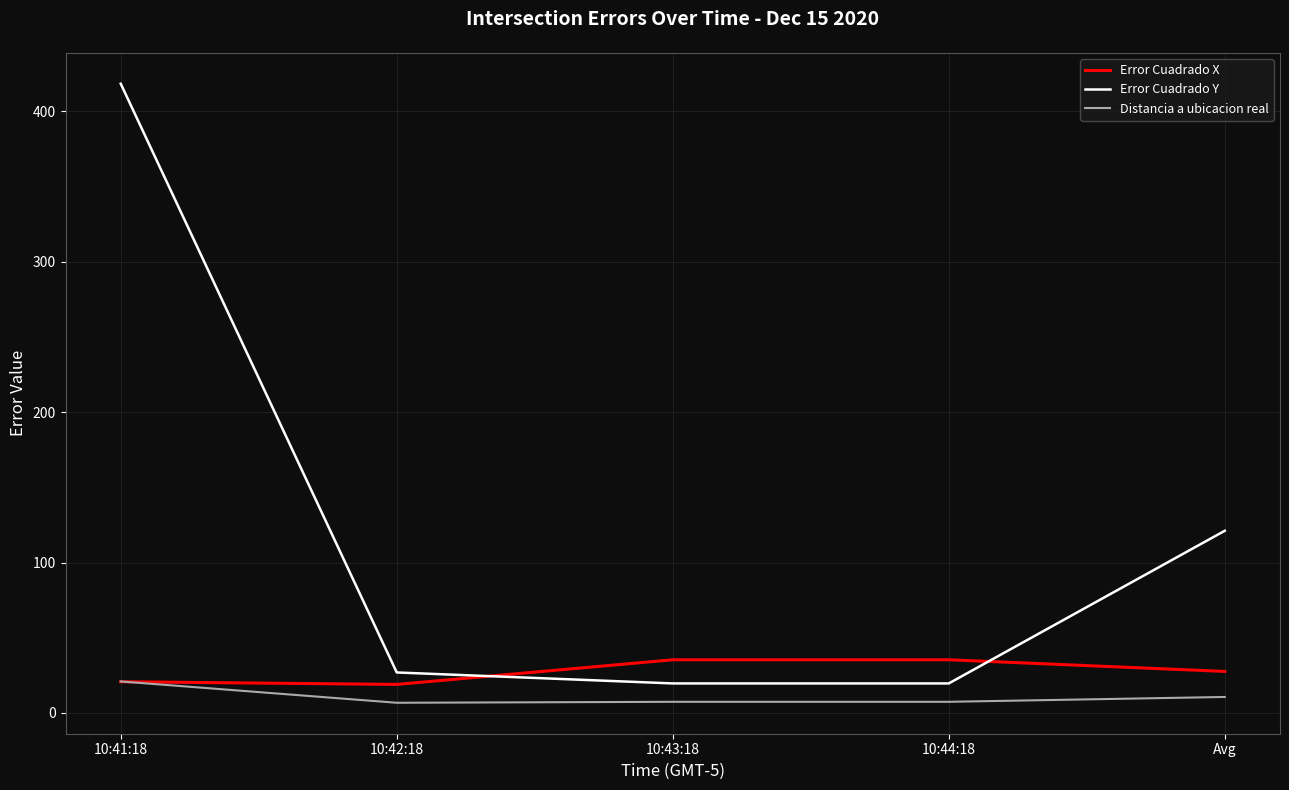

Rank the series by their average value, from lowest to highest.

Distancia a ubicacion real, Error Cuadrado X, Error Cuadrado Y